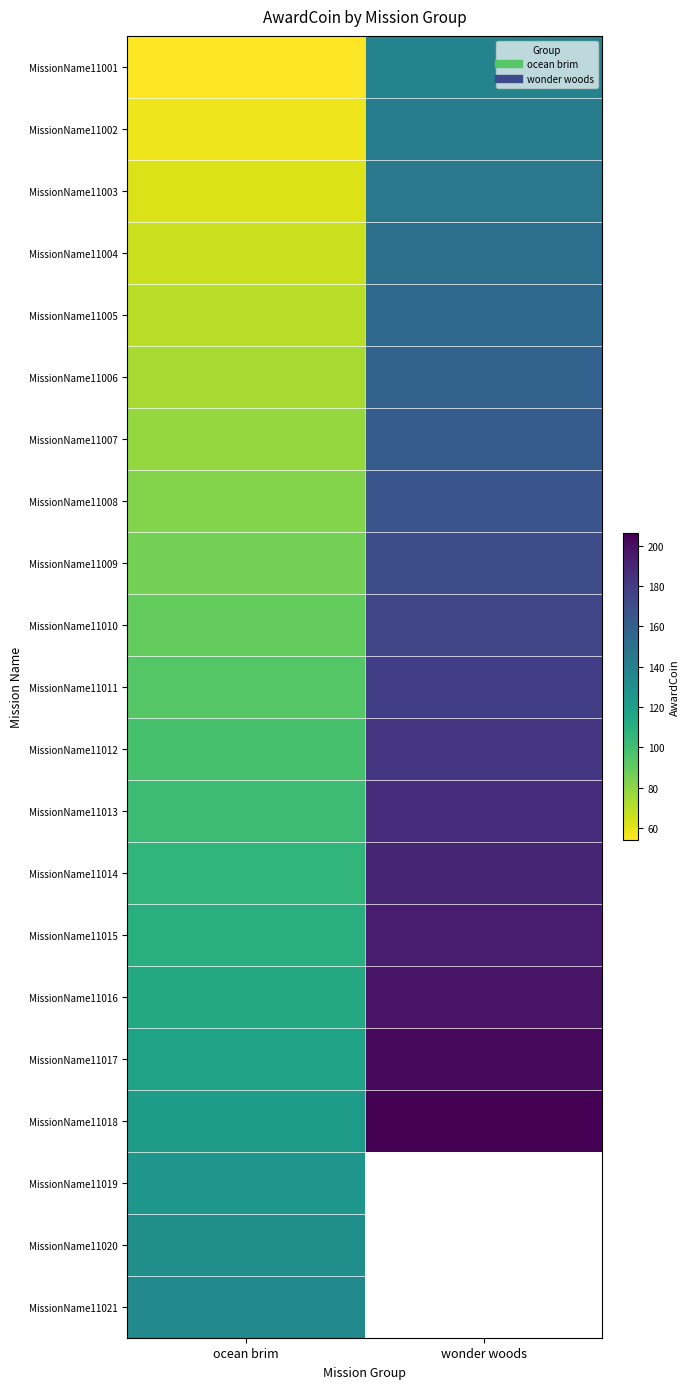

The value of MissionName11001 at wonder woods is 59.9. True or false?

False